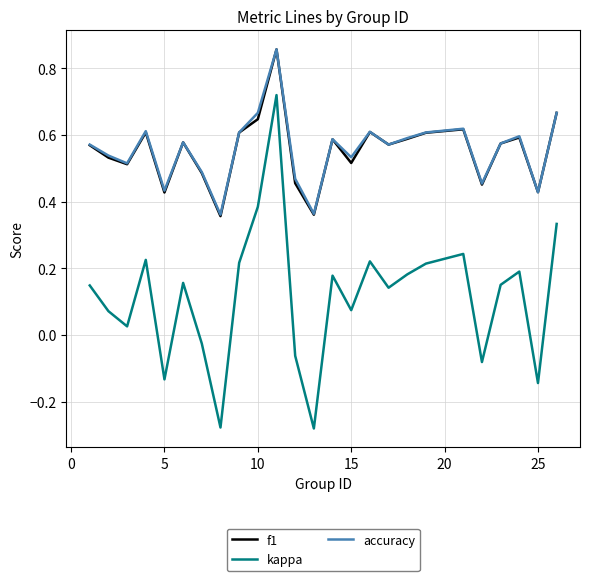

Which series has the largest range (max minus min)?

kappa